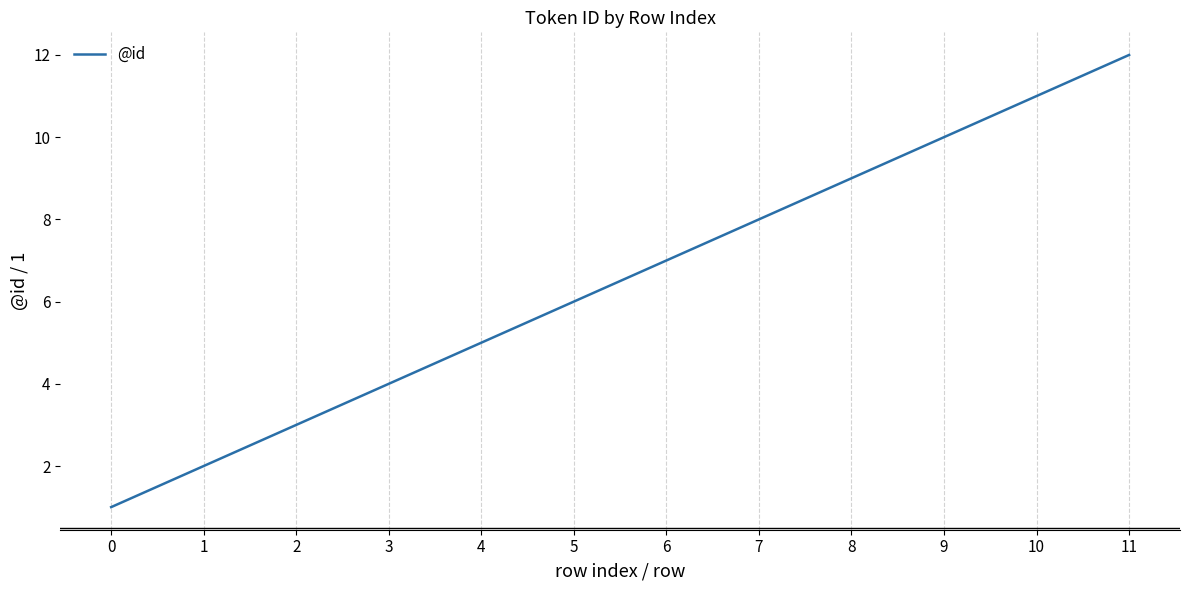

Count the number of categories in the chart.

12